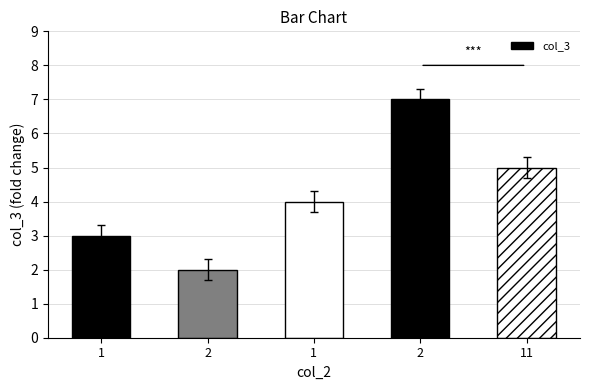

True or false: the data shows 4 at 1.

True